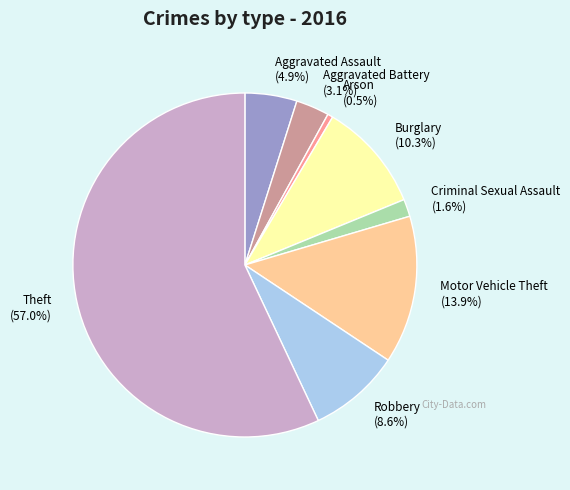

What is the ratio of the value at Aggravated Assault to the value at Burglary?

0.5